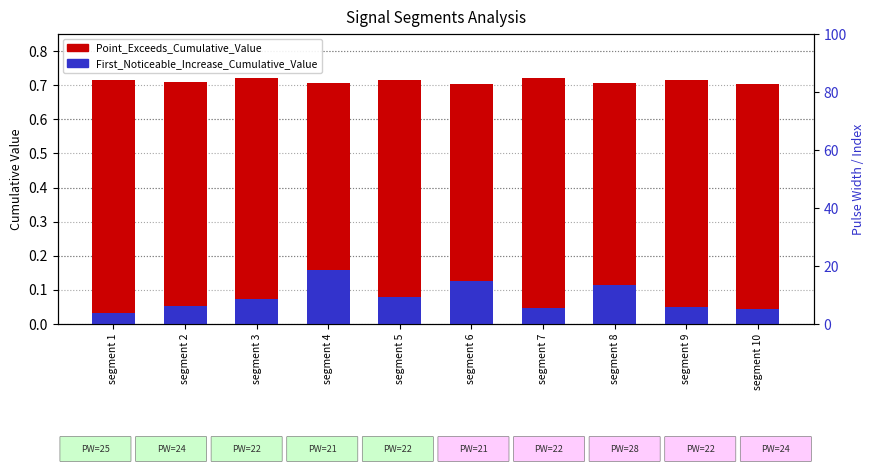

How many bars are there in total?

20